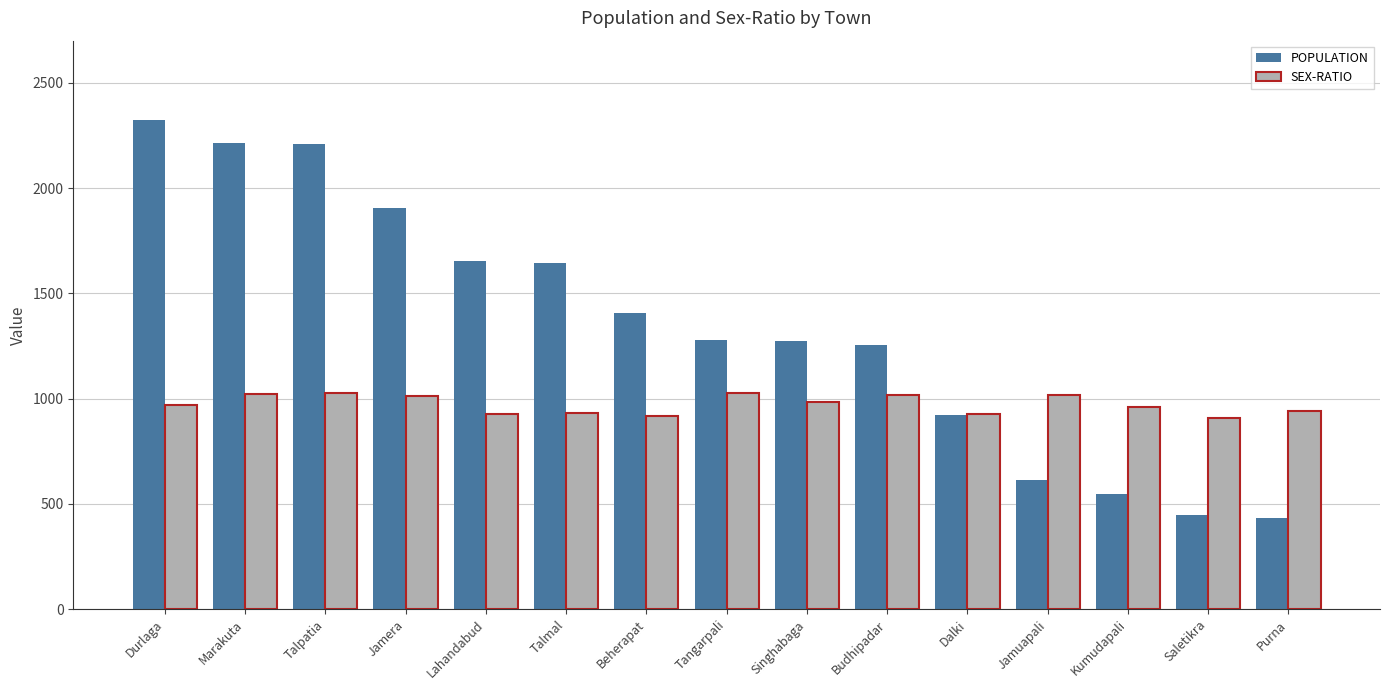

Rank the series by their maximum value, from highest to lowest.

POPULATION, SEX-RATIO